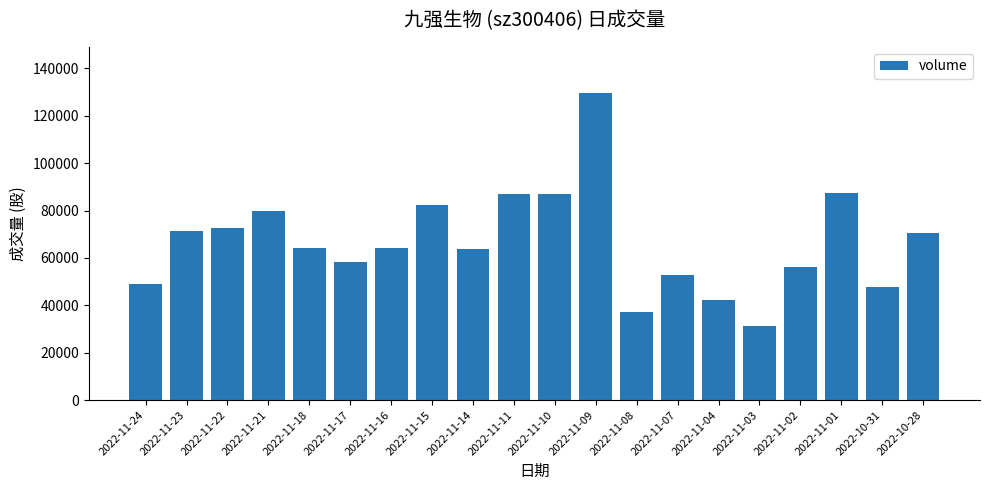

What is the maximum value shown in the chart?

129671